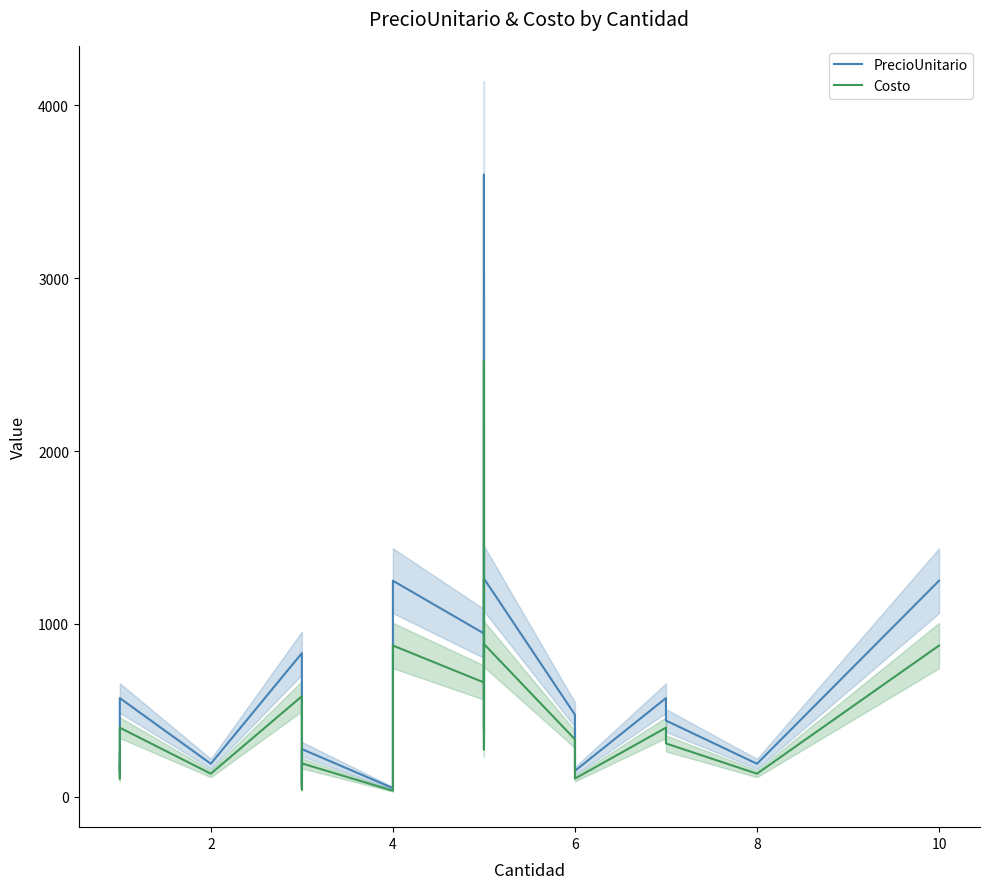

Is this an area chart (filled region under the line)?

No